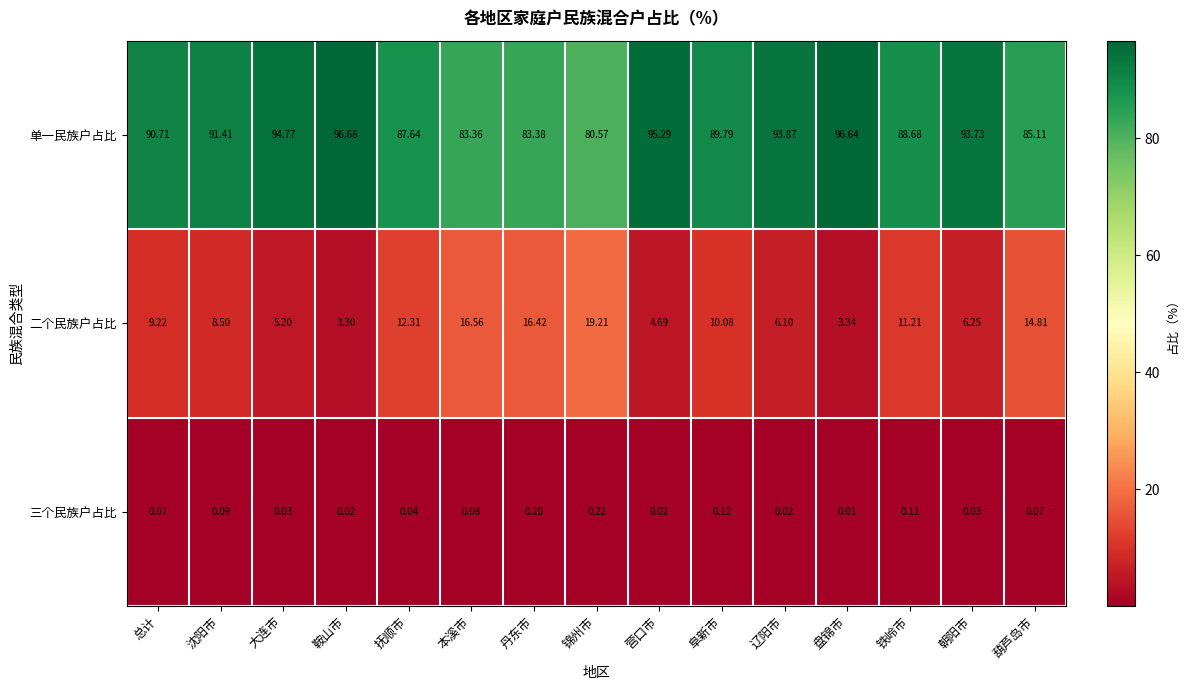

At which category is the sum across all series the highest?

朝阳市